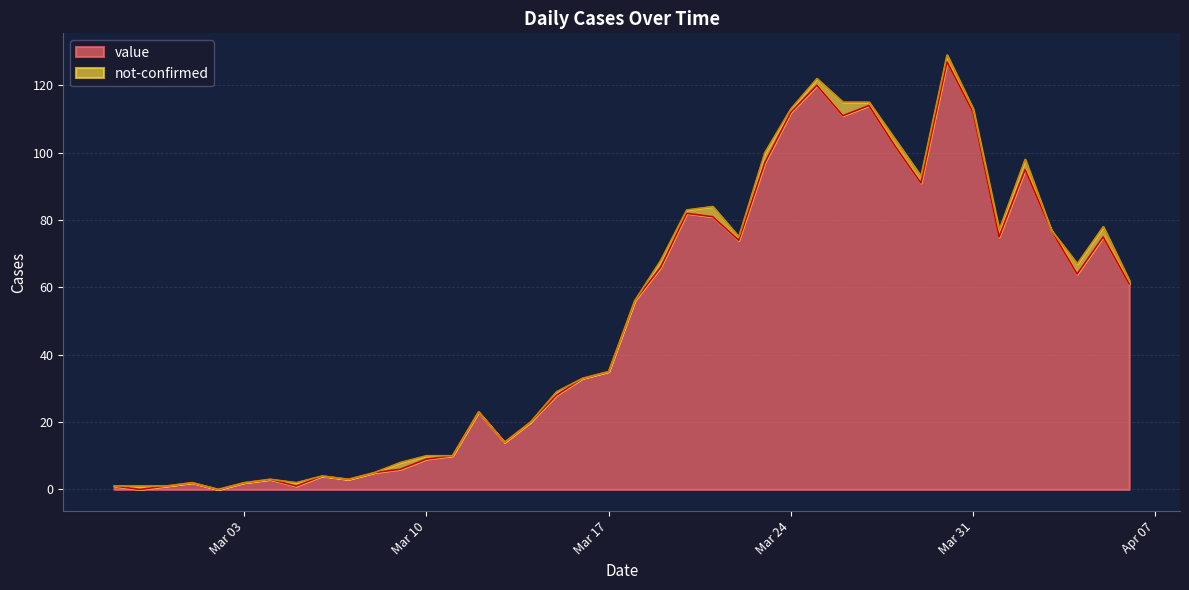

Does the chart have visible grid lines?

Yes